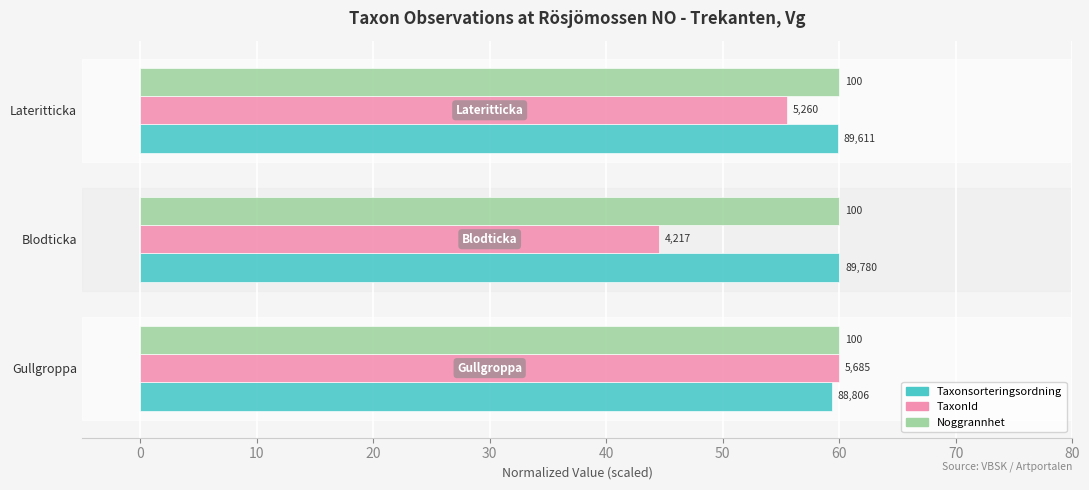

What are all the series names shown in the legend?

Taxonsorteringsordning, TaxonId, Noggrannhet